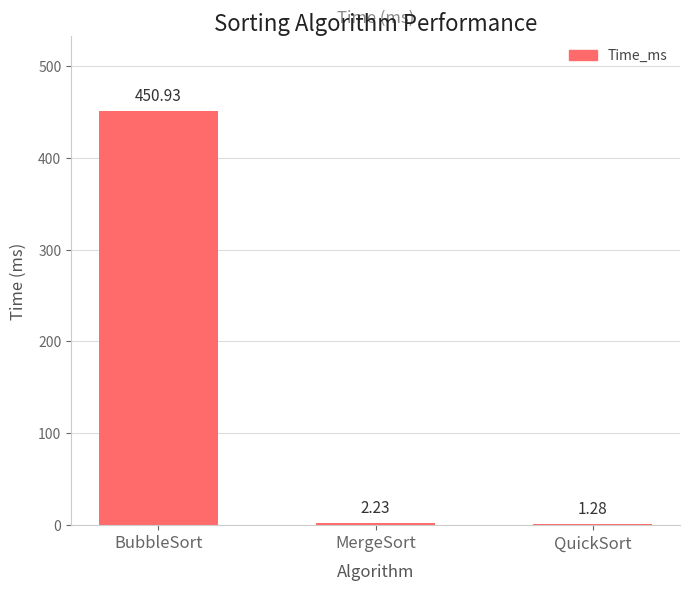

What is the sum of the values at QuickSort and BubbleSort?

452.2